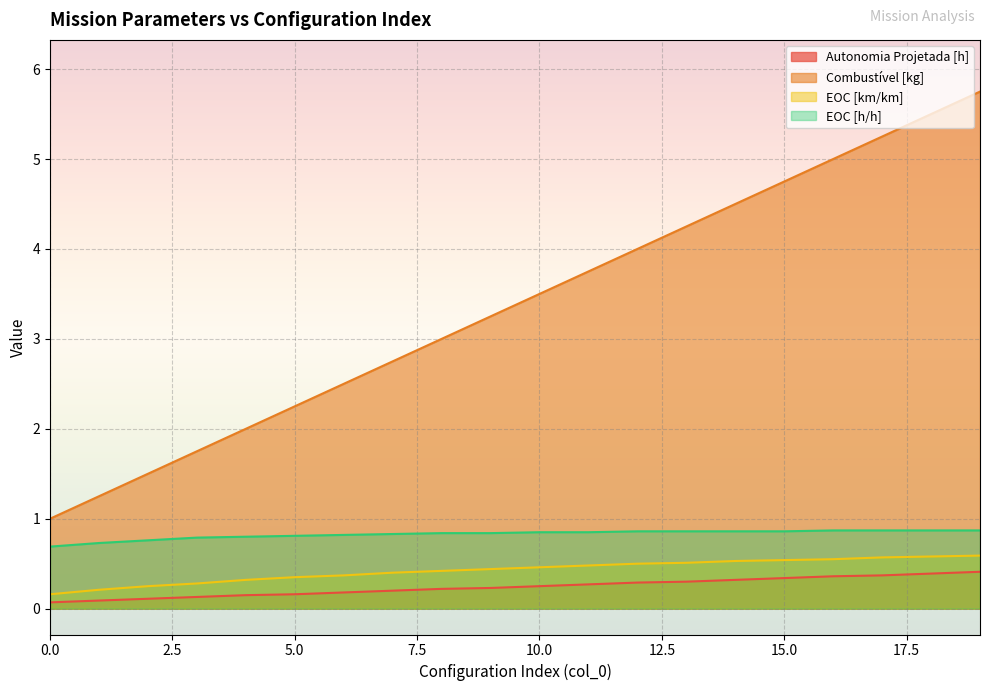

What is the difference between the second highest and second lowest values in the EOC [h/h] series?

0.1